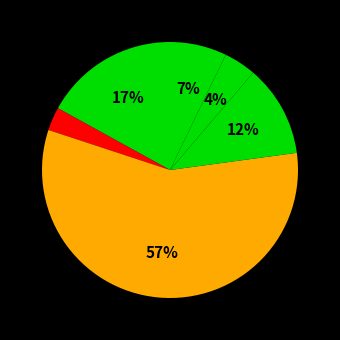

Count the number of slices in the pie.

6